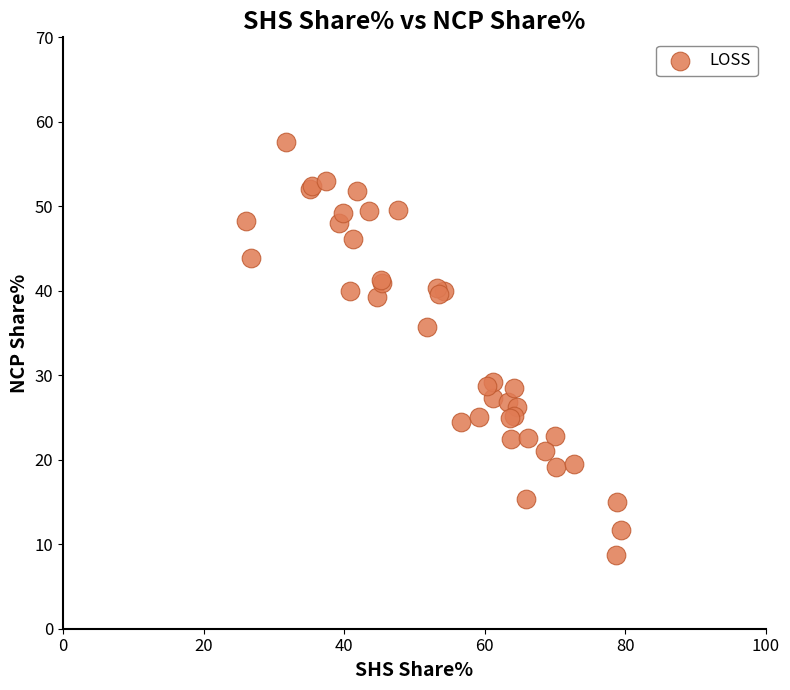

What Y value in the scatter plot is closest to 33?

35.7